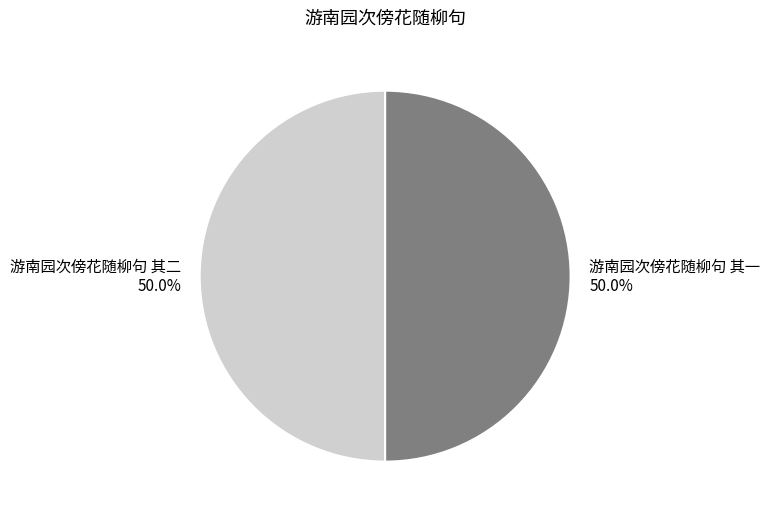

What portion of the pie excludes 游南园次傍花随柳句 其二?

50.0%